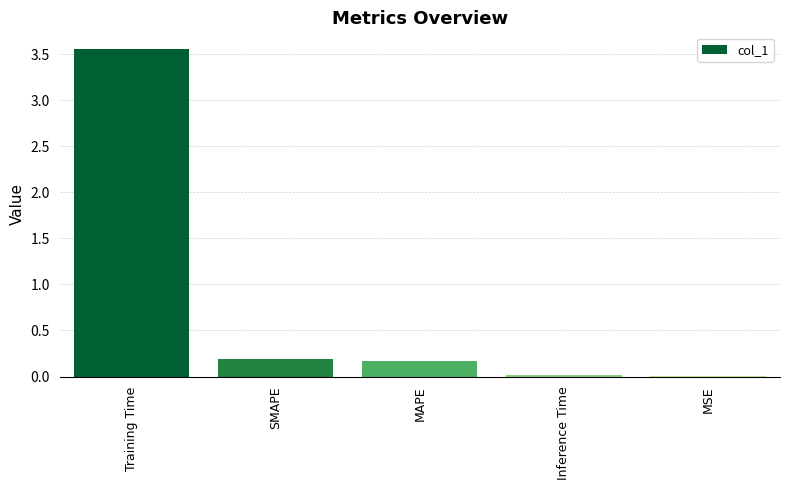

What is the sum of the values at Training Time and SMAPE?

3.7